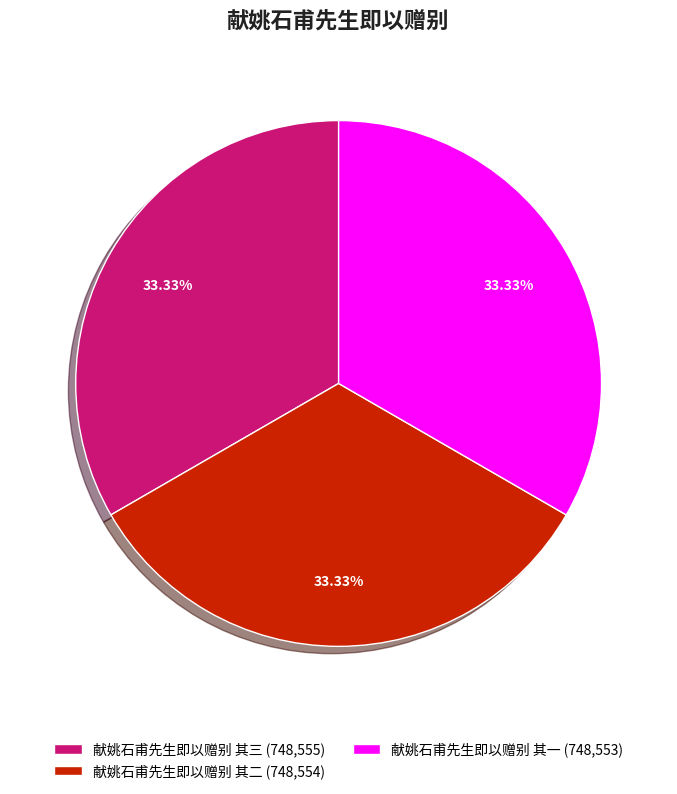

How many segments does this pie chart have?

3